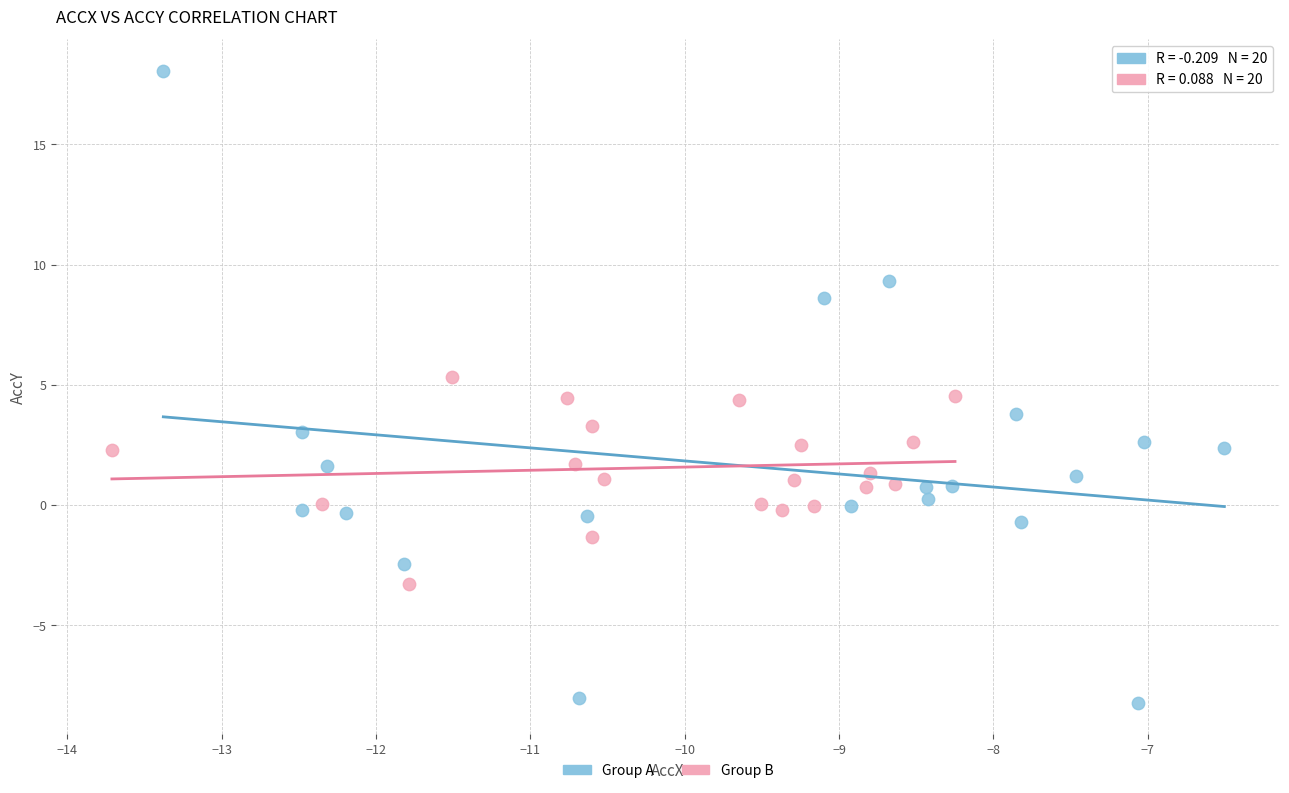

Which series contains the highest Y value?

Group A